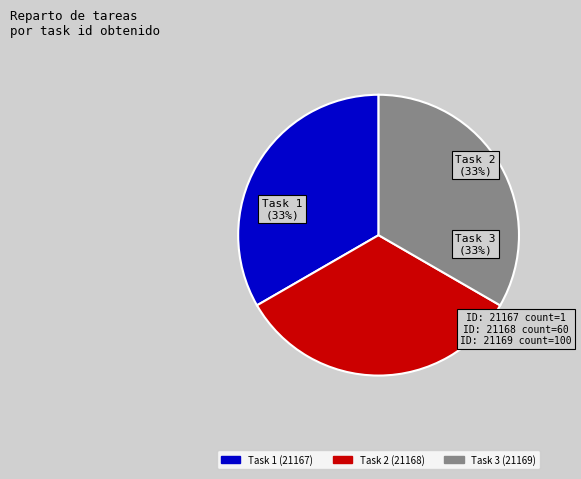

To the nearest percent, what is the average slice percentage?

33%